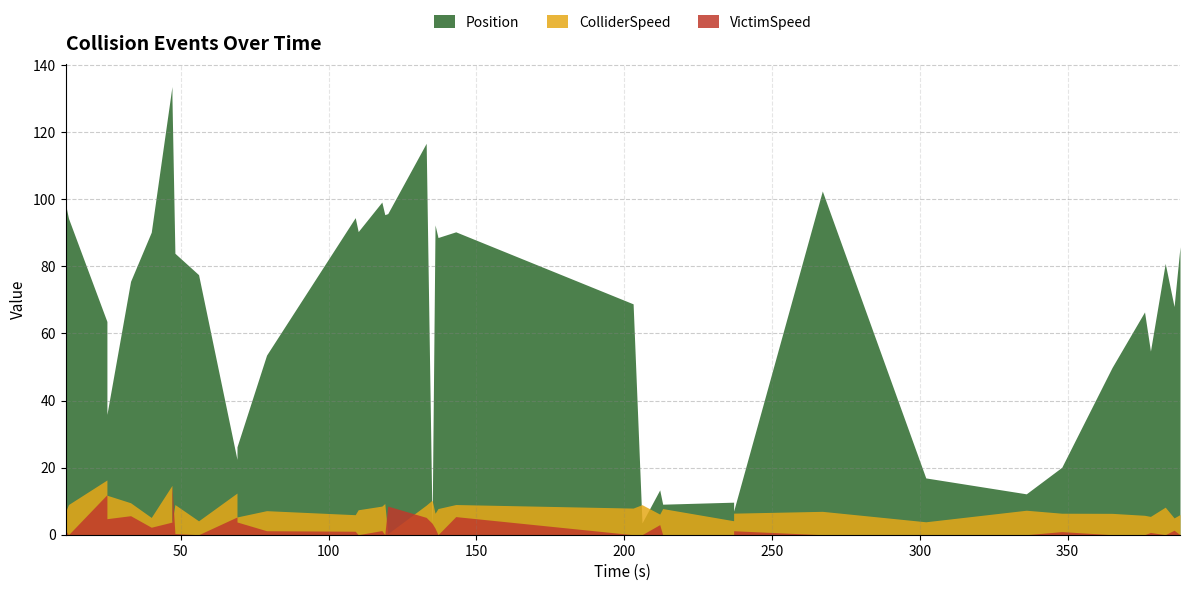

How many data points does each series have?

40